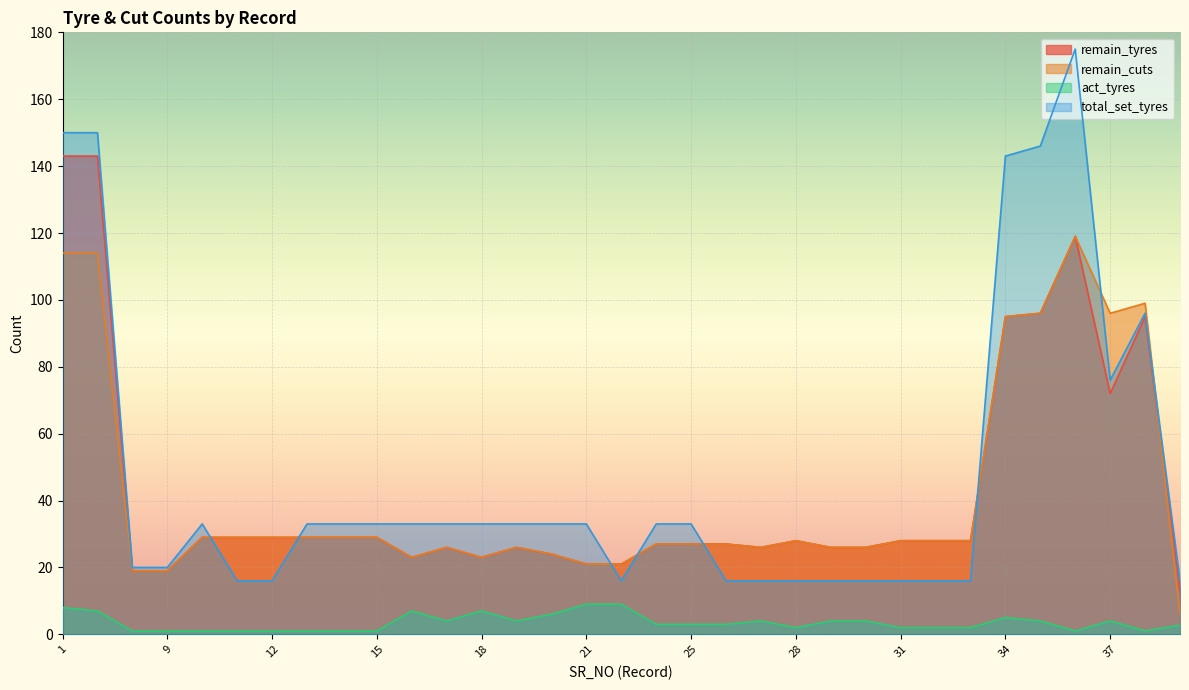

What is the difference between the maximum and second lowest values in the total_set_tyres series?

159.0